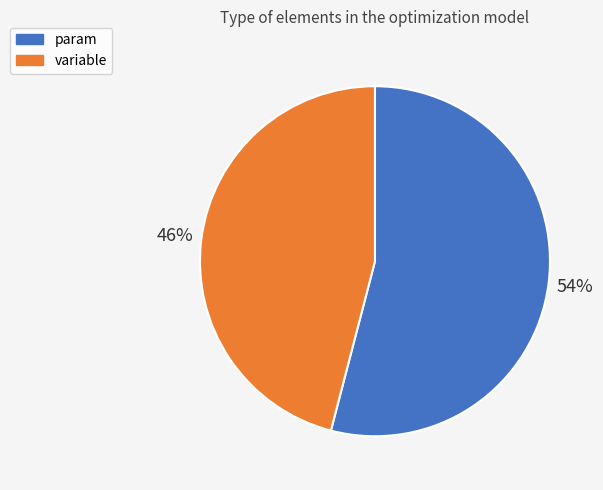

Rank the categories by value from highest to lowest.

param, variable